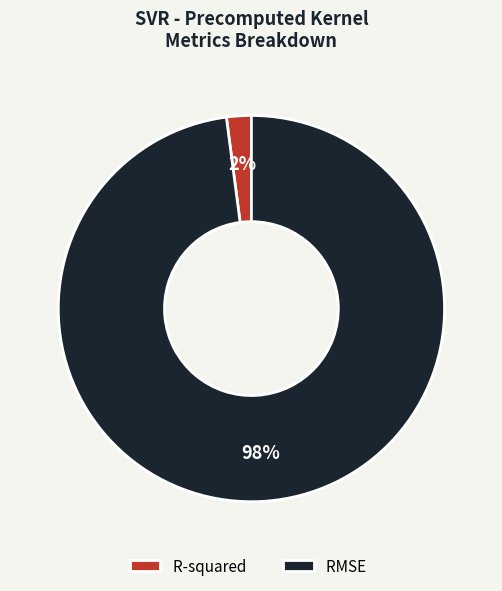

To the nearest percent, what is the difference between the largest and smallest slice percentages?

96%